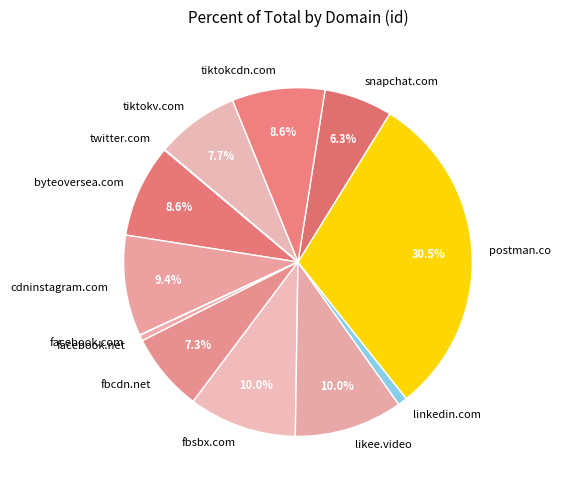

Is it true that fbcdn.net is 7% of the pie?

True